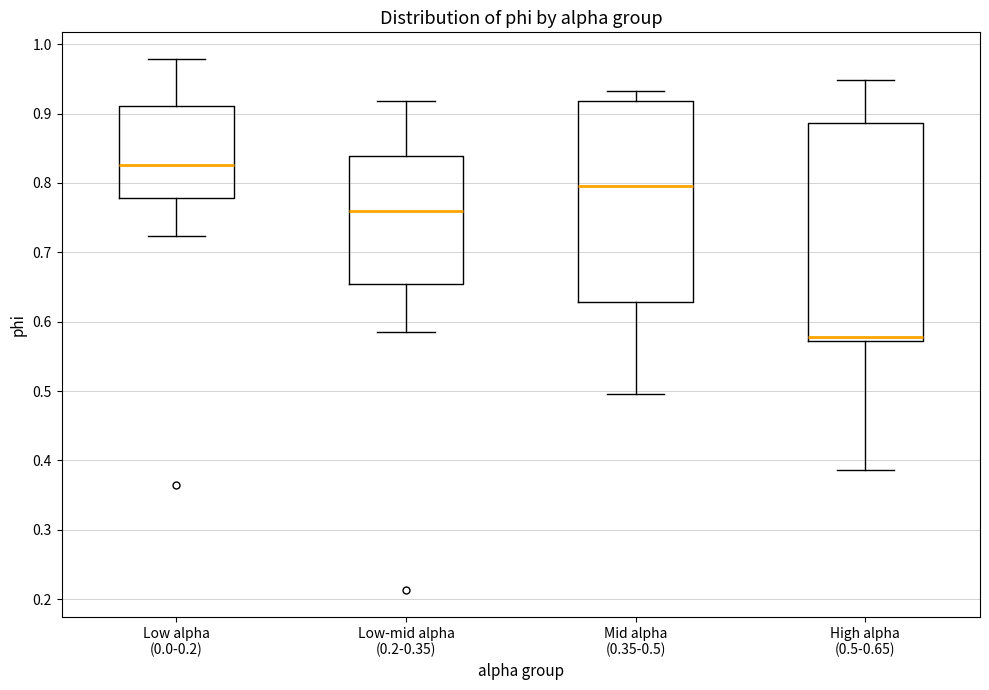

Where does the upper whisker of the box for Low-mid alpha (0.2-0.35) end on the y-axis? The values are not printed on the chart, so give them approximately, as read against the axis.

0.92